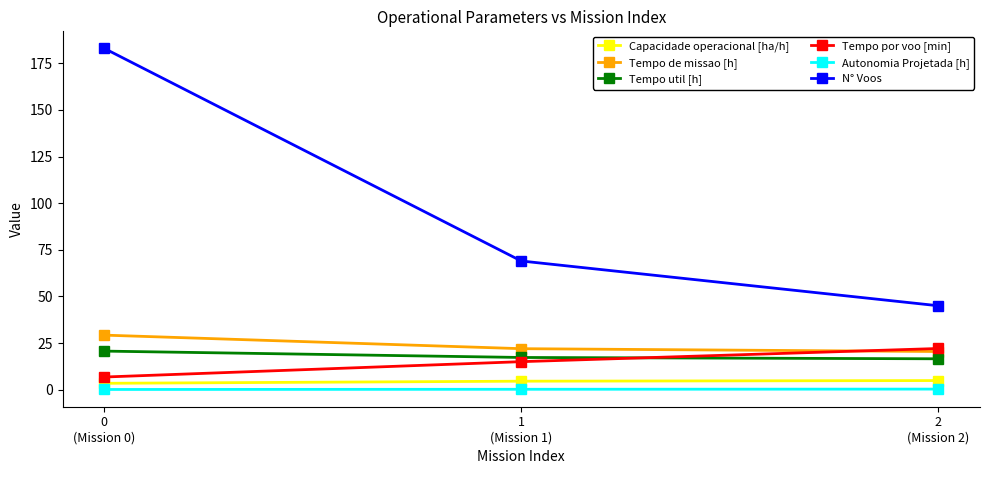

What is the difference between the second highest and minimum values in the Tempo de missao [h] series?

1.5